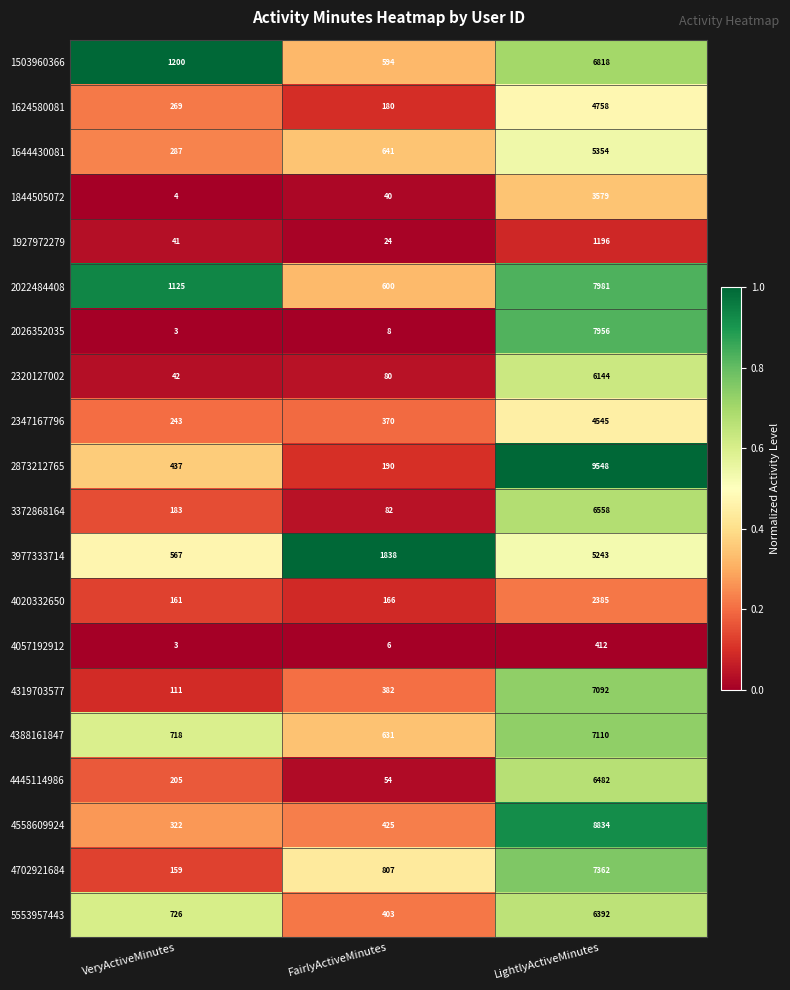

What is the total value across all series at VeryActiveMinutes?

6806